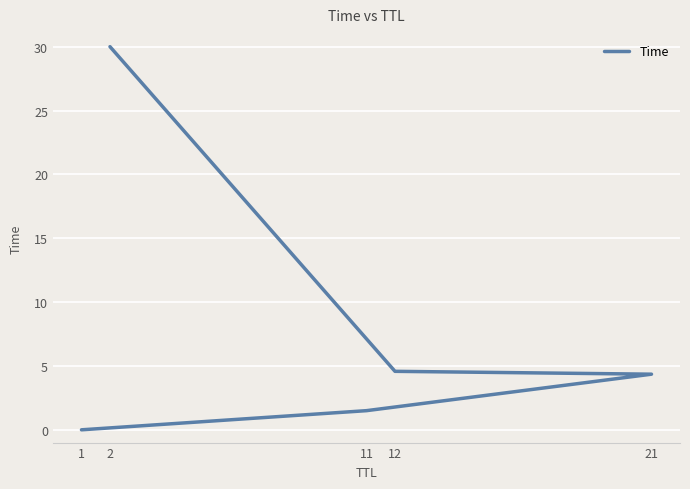

What is the average value?

8.1